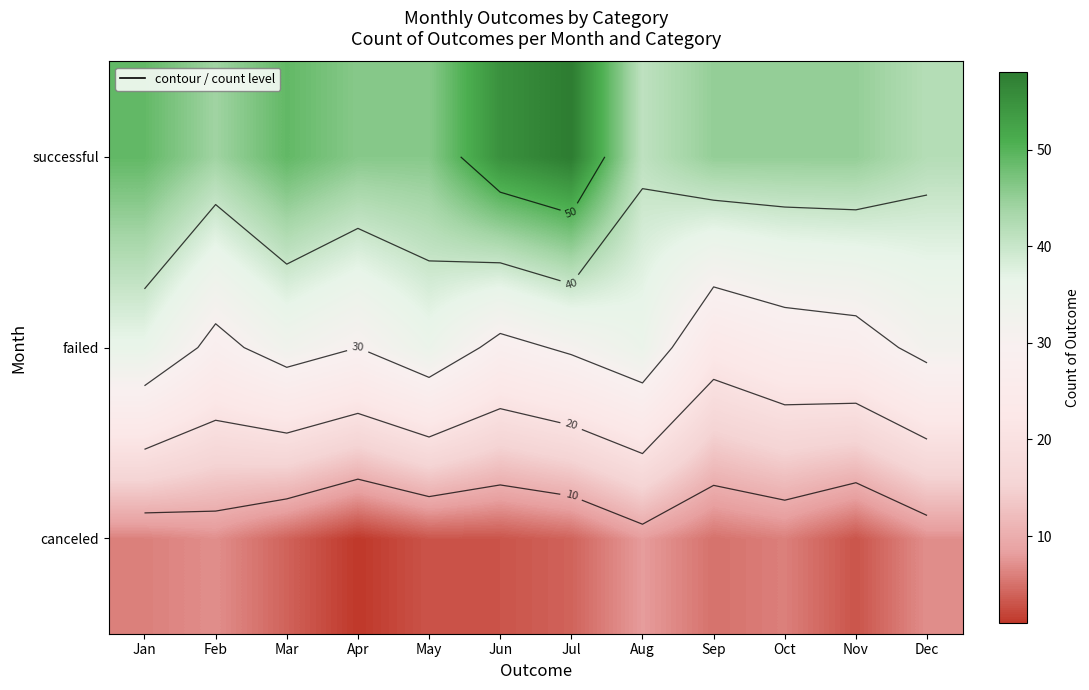

What is the spread (max minus min) of values at Nov?

42